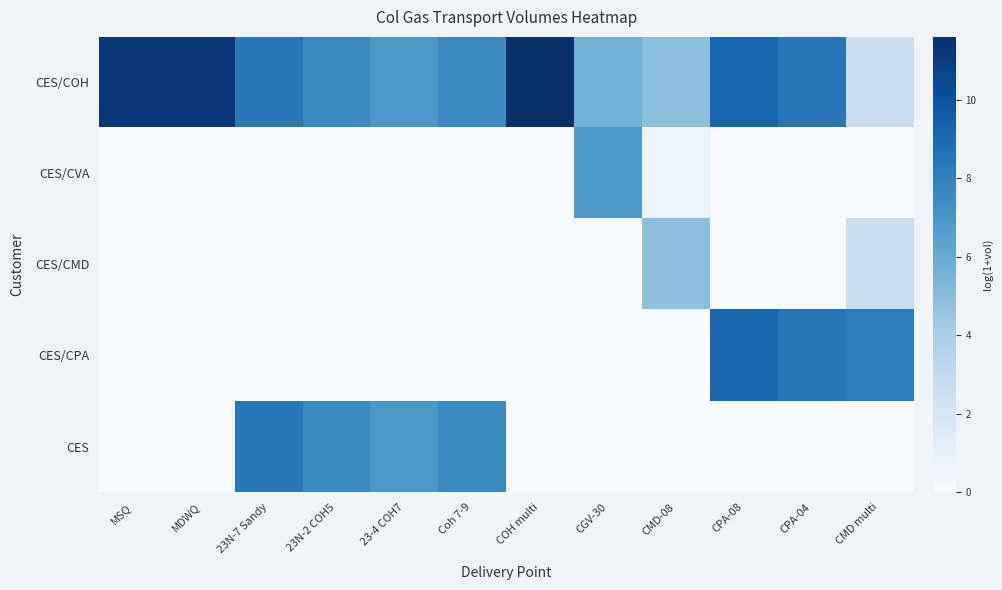

Reading left to right, list all the values displayed in this chart.

CES/COH: MSQ=11.2	MDWQ=11.2	23N-7 Sandy=8.3	23N-2 COH5=7.6	23-4 COH7=6.9	Coh 7-9=7.6	COH multi=11.6	CGV-30=5.7	CMD-08=4.9	CPA-08=9.2	CPA-04=8.4	CMD multi=2.6
CES/CVA: MSQ=0.0	MDWQ=0.0	23N-7 Sandy=0.0	23N-2 COH5=0.0	23-4 COH7=0.0	Coh 7-9=0.0	COH multi=0.0	CGV-30=6.8	CMD-08=0.7	CPA-08=0.0	CPA-04=0.0	CMD multi=0.0
CES/CMD: MSQ=0.0	MDWQ=0.0	23N-7 Sandy=0.0	23N-2 COH5=0.0	23-4 COH7=0.0	Coh 7-9=0.0	COH multi=0.0	CGV-30=0.0	CMD-08=4.9	CPA-08=0.0	CPA-04=0.0	CMD multi=2.6
CES/CPA: MSQ=0.0	MDWQ=0.0	23N-7 Sandy=0.0	23N-2 COH5=0.0	23-4 COH7=0.0	Coh 7-9=0.0	COH multi=0.0	CGV-30=0.0	CMD-08=0.0	CPA-08=9.2	CPA-04=8.4	CMD multi=8.2
CES: MSQ=0.0	MDWQ=0.0	23N-7 Sandy=8.3	23N-2 COH5=7.6	23-4 COH7=6.9	Coh 7-9=7.6	COH multi=0.0	CGV-30=0.0	CMD-08=0.0	CPA-08=0.0	CPA-04=0.0	CMD multi=0.0